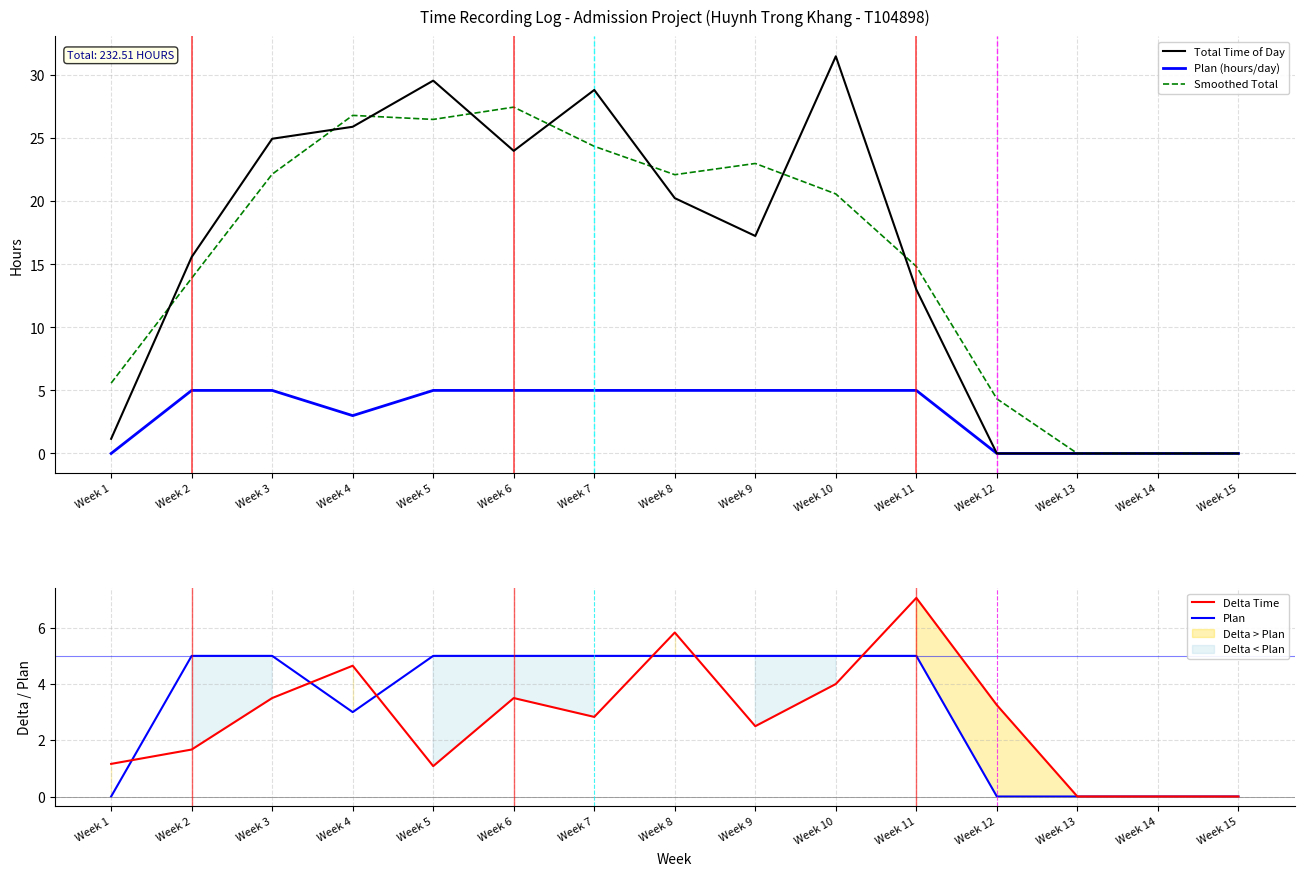

True or false: Delta Time has a value of 1.7 at Week 2.

True